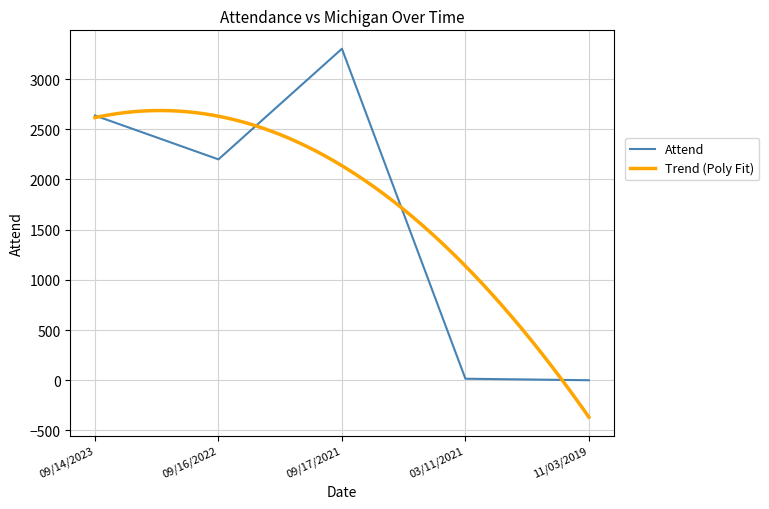

List the labels in order of value, smallest first.

11/03/2019, 03/11/2021, 09/16/2022, 09/14/2023, 09/17/2021